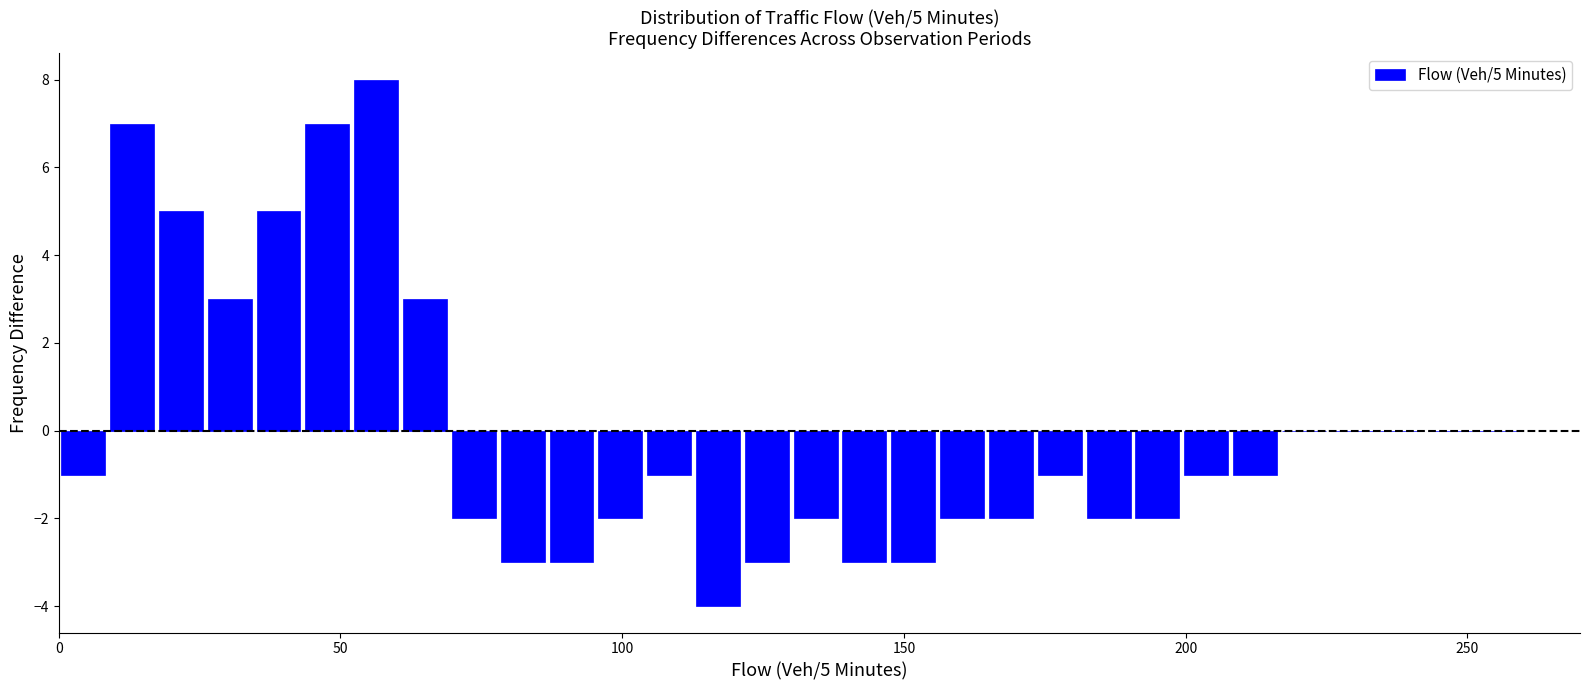

Read against the x-axis, roughly where is the centre of the tallest bar?

55